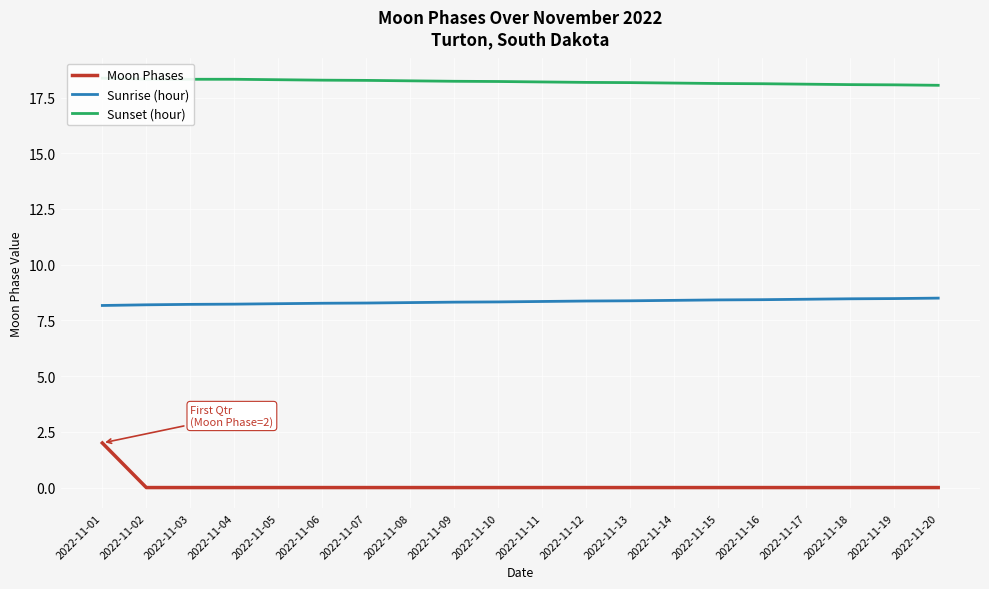

At which label is Moon Phases closest to 1?

2022-11-01